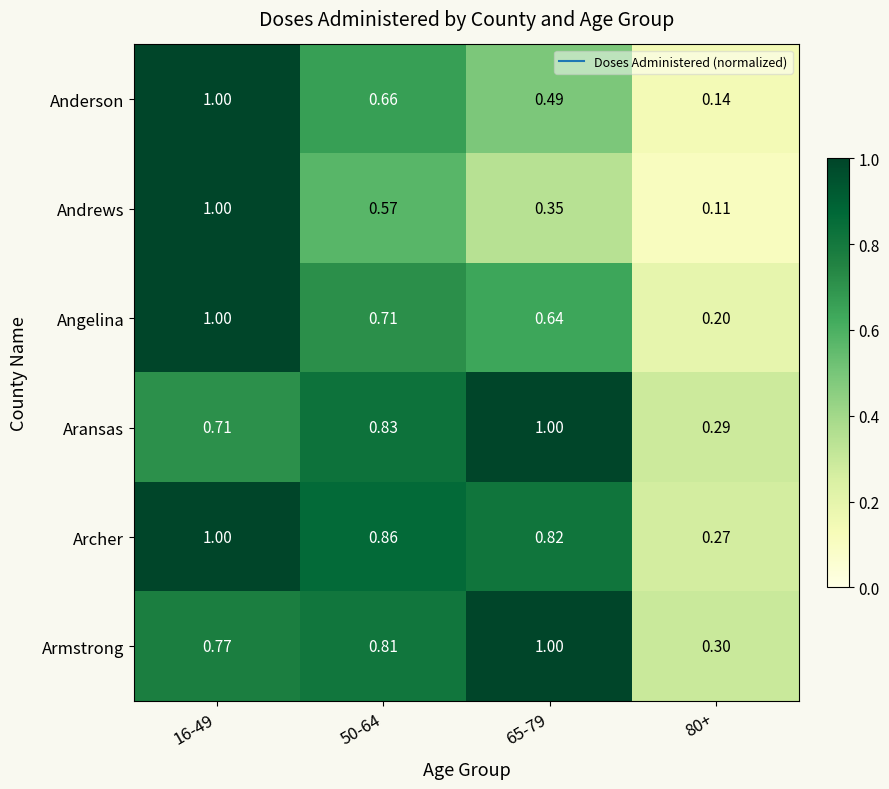

At 80+, list the series in order from largest to smallest.

Armstrong, Aransas, Archer, Angelina, Anderson, Andrews